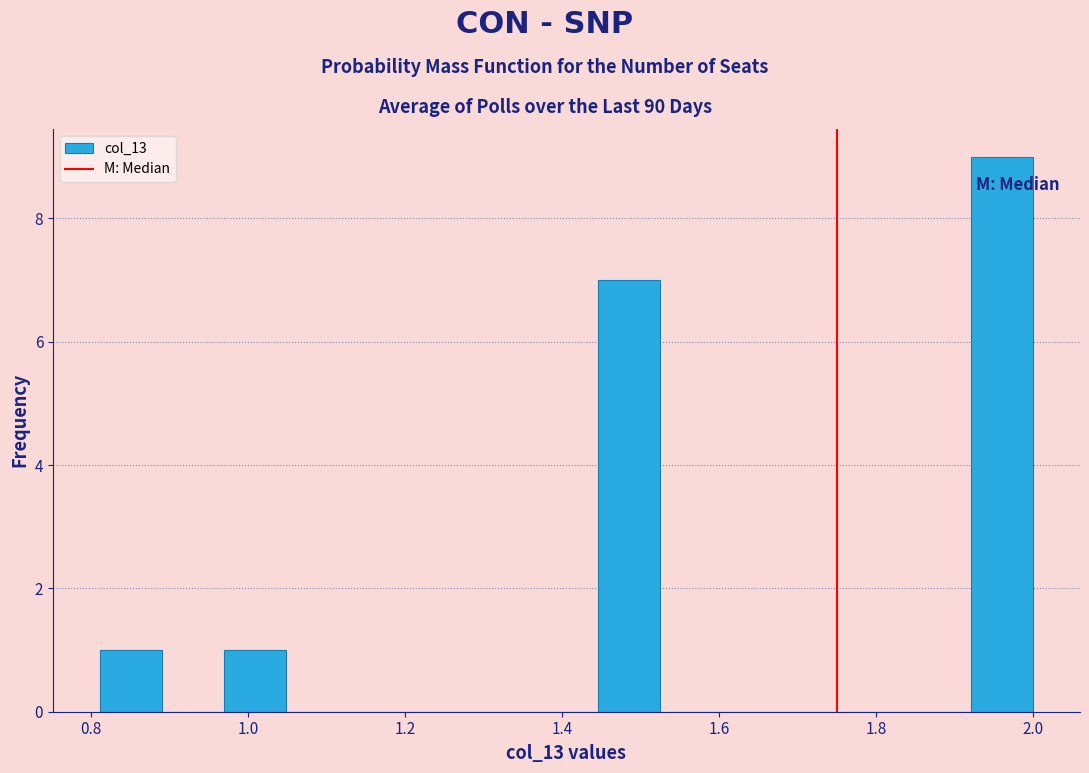

Read against the x-axis, roughly where is the centre of the tallest bar?

1.96